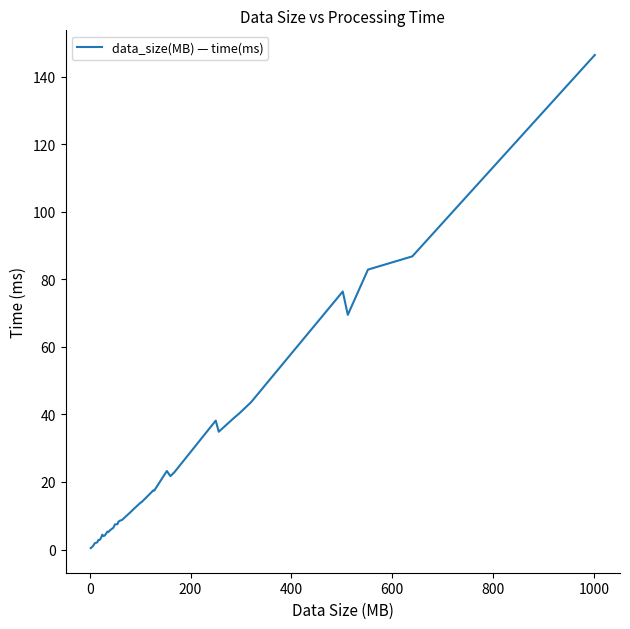

Does the chart display data point markers on the line(s)?

No